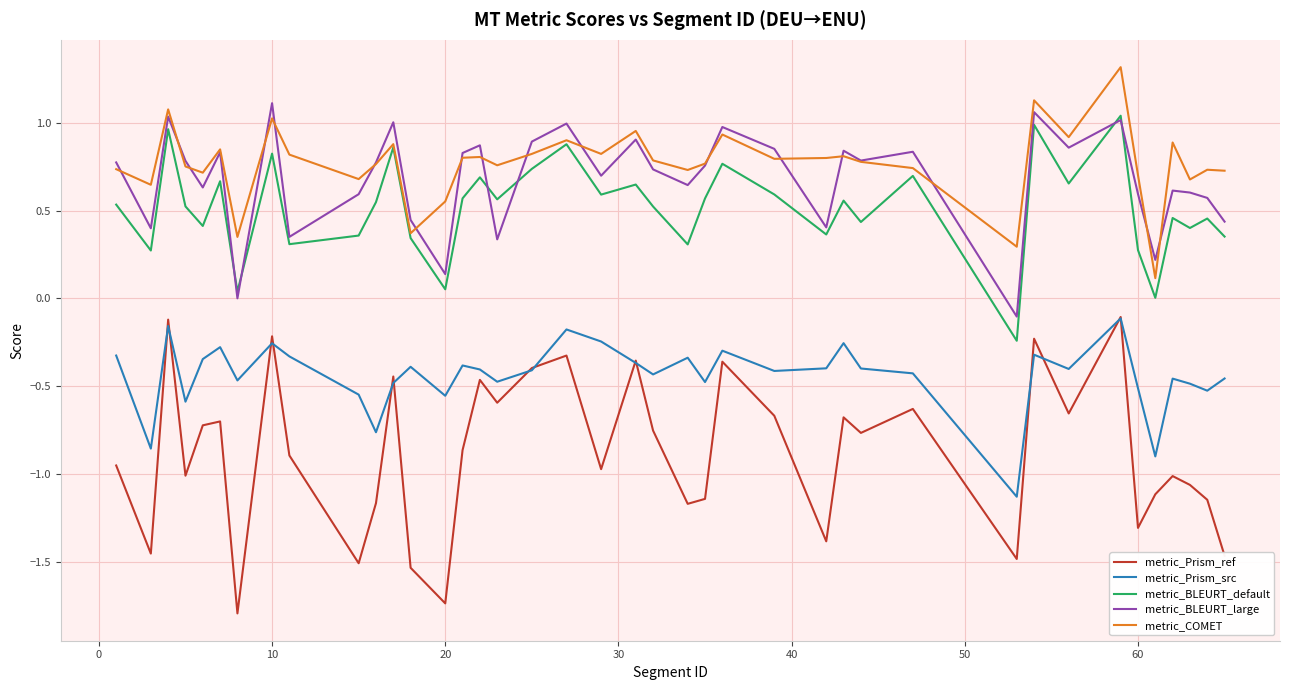

Which series has the widest spread of values?

metric_Prism_ref